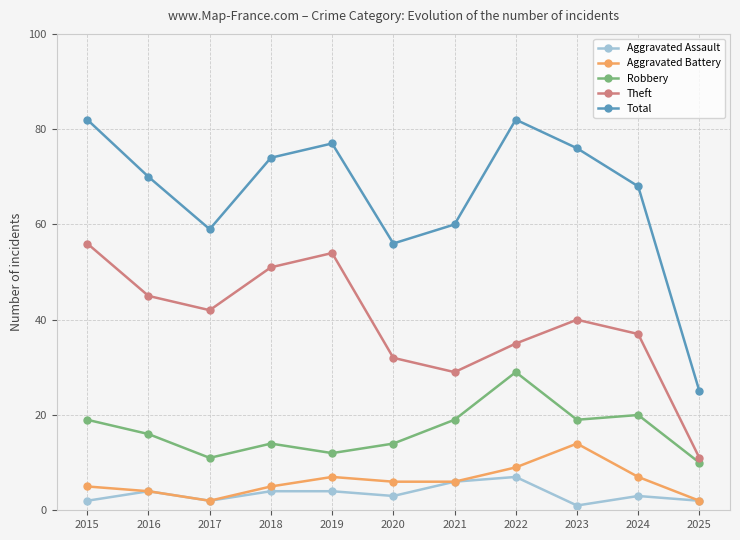

True or false: Aggravated Battery has a value of 7 at 2024.

True